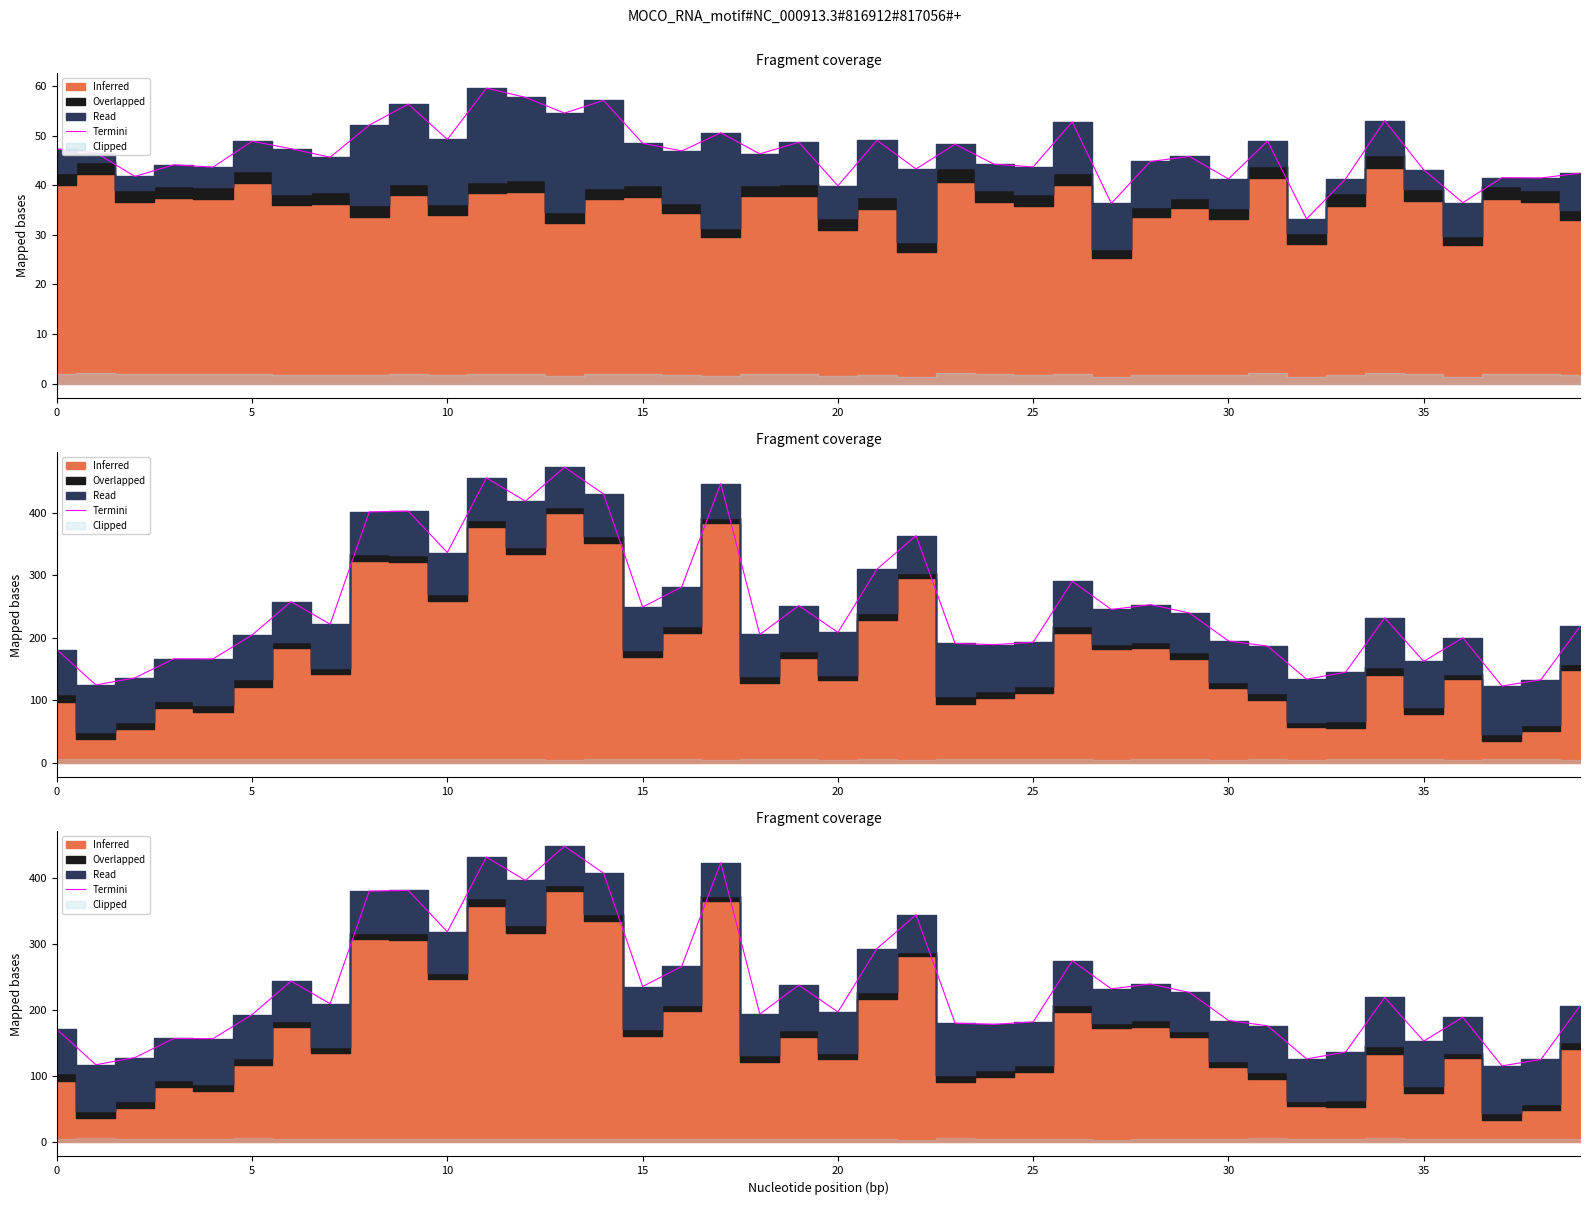

What is the sum of all values?

9473.0